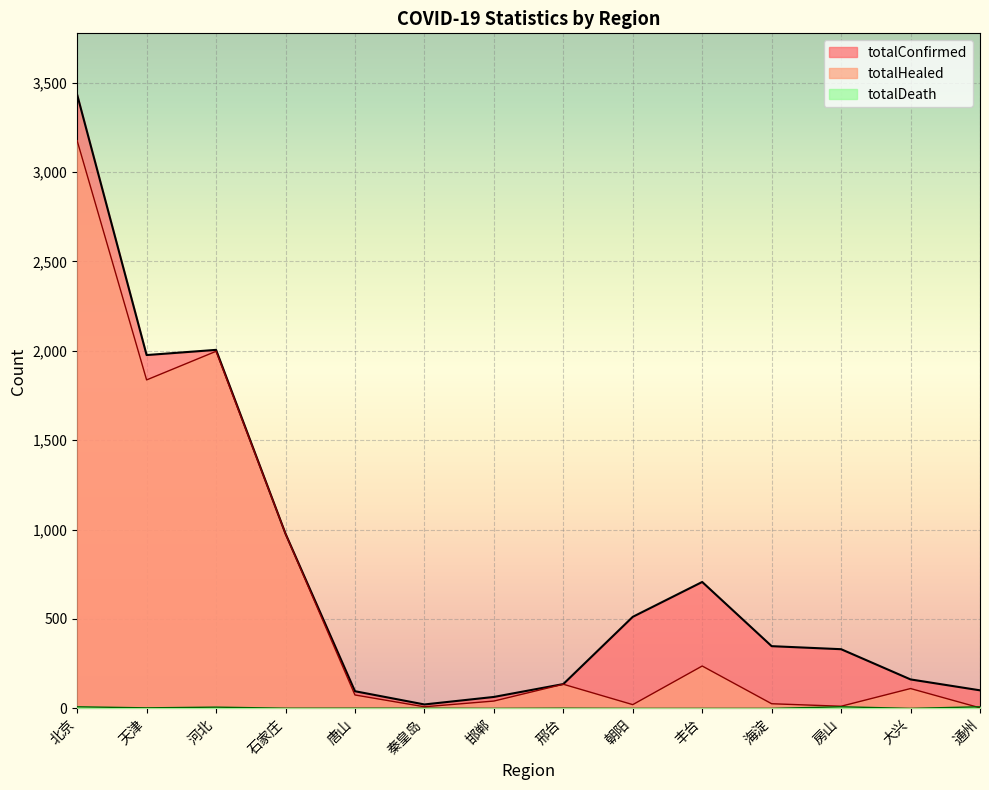

Rank the series by their maximum value, from highest to lowest.

totalConfirmed, totalHealed, totalDeath